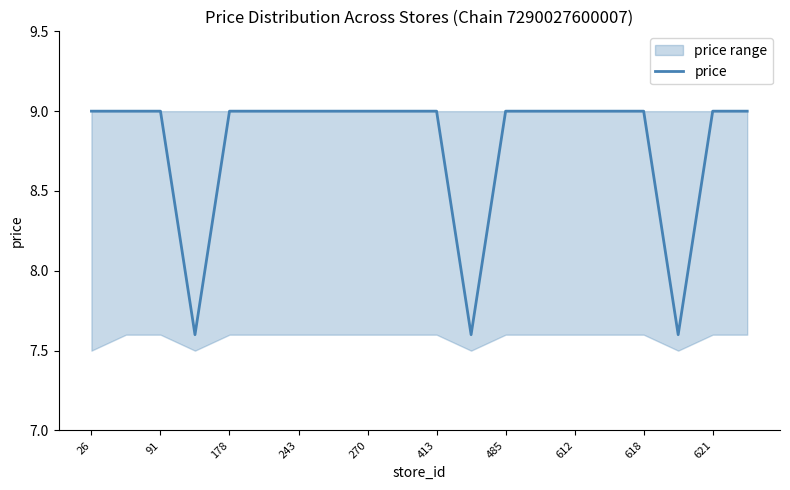

True or false: price has a value of 9.0 at 91.

True